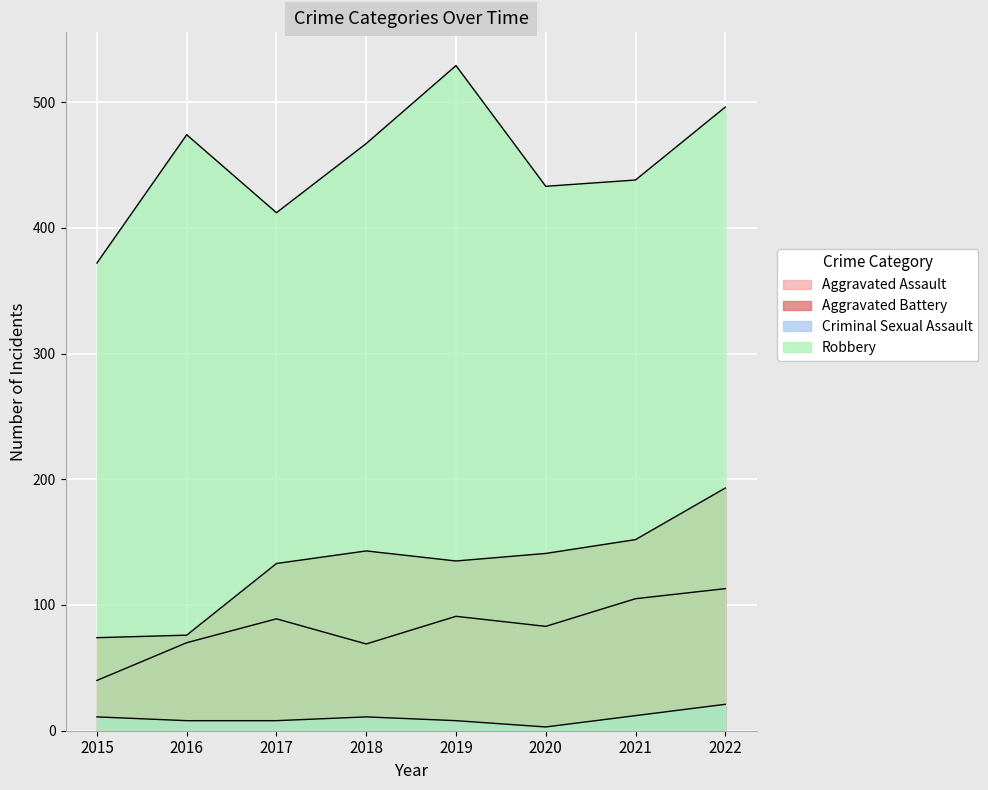

What value does the Robbery series have at 2017, to the nearest 10?

410